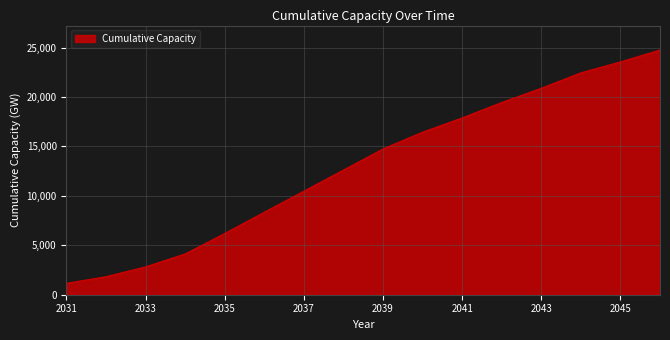

How many lines are shown in the chart?

1